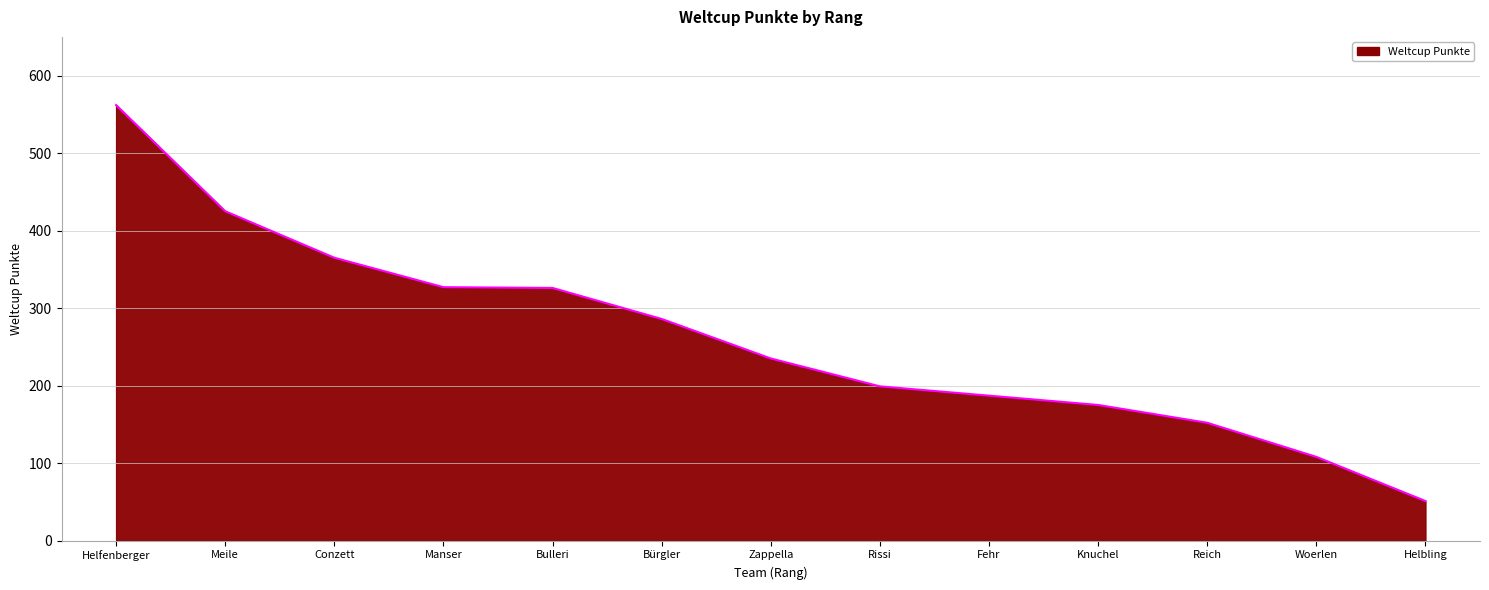

What is the difference between the maximum and minimum values?

511